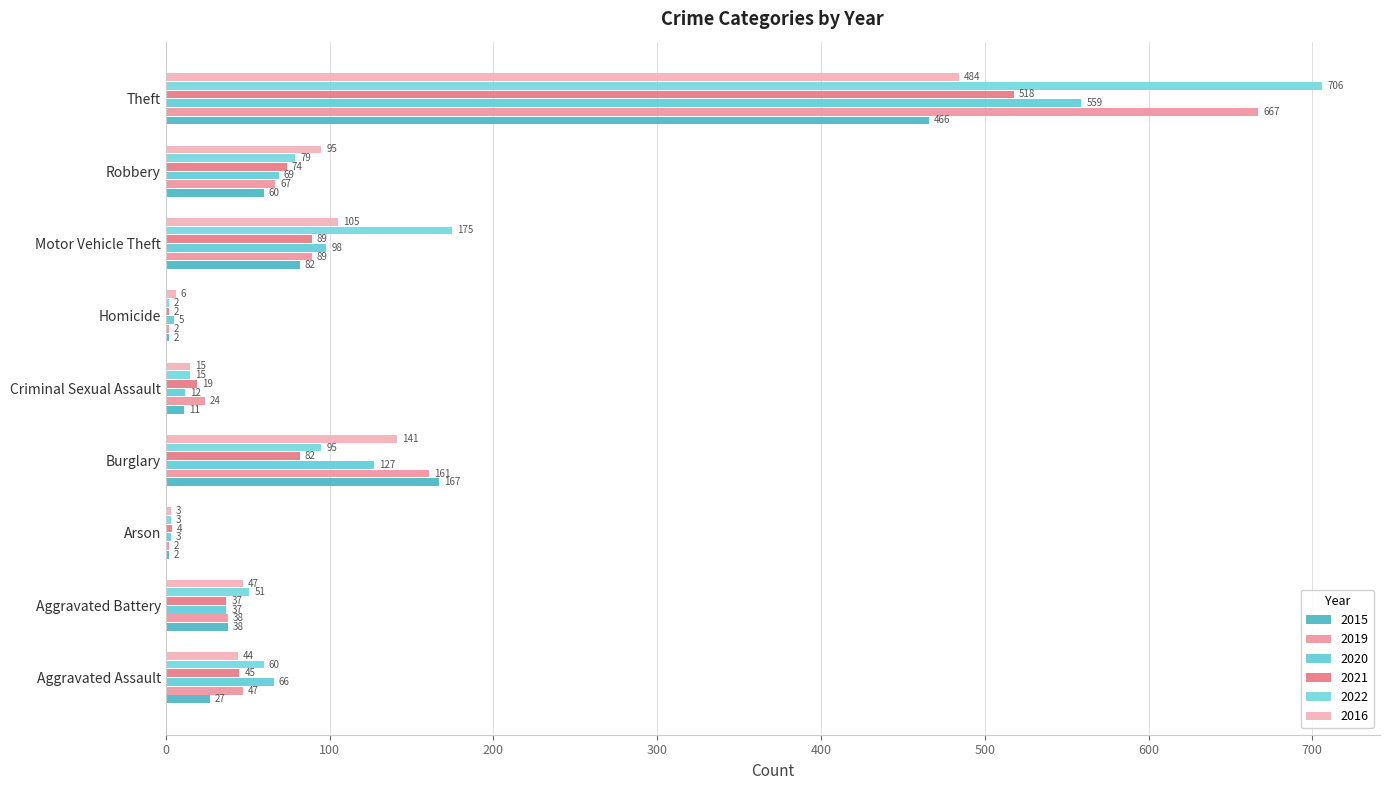

The 2019 series shows 89 at Motor Vehicle Theft. True or false?

True